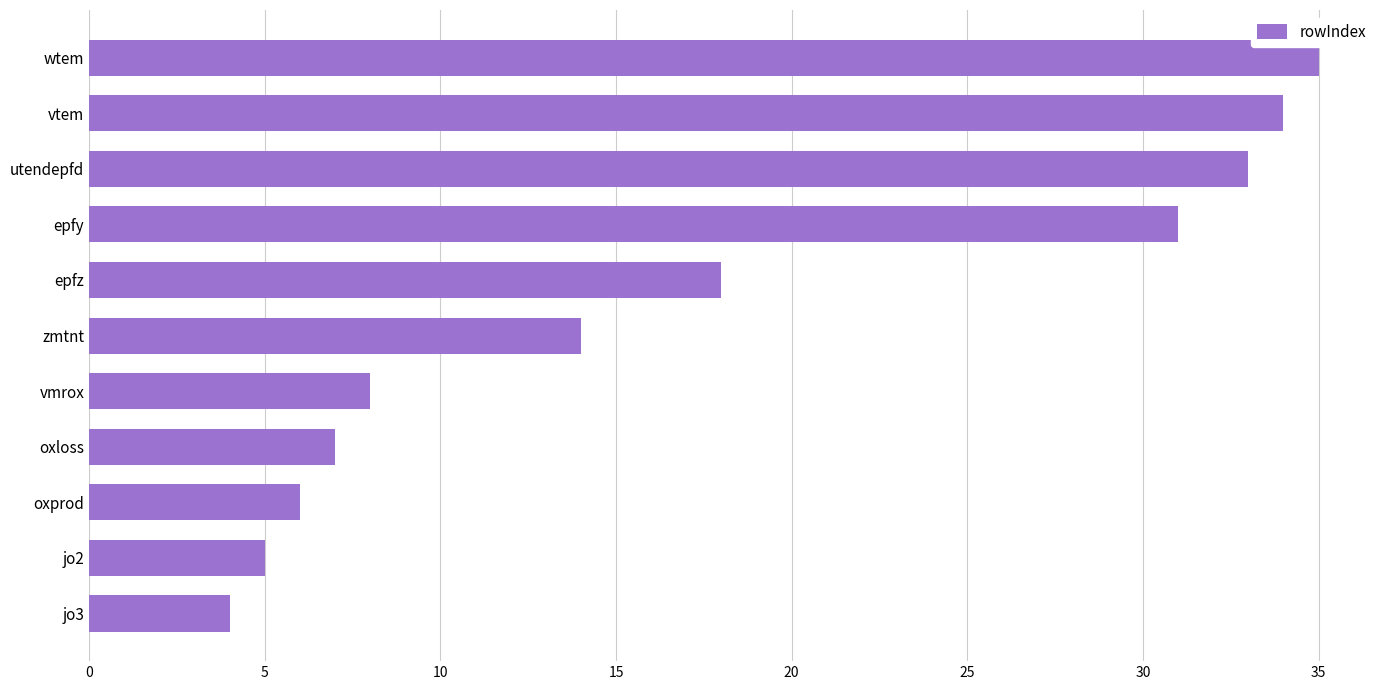

What is the ratio of the value at vtem to the value at utendepfd?

1.0